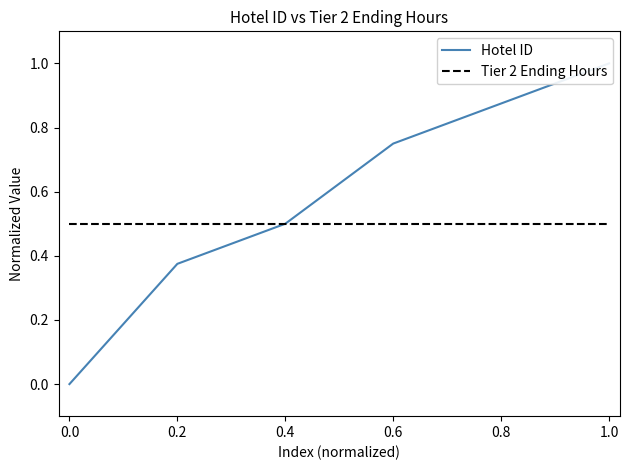

What is the average value of the Hotel ID series?

0.6